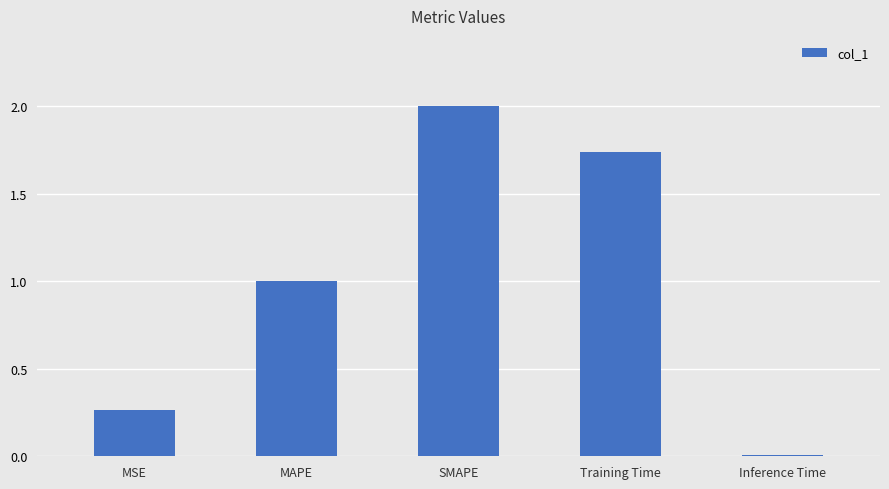

List the labels in order of value, smallest first.

Inference Time, MSE, MAPE, Training Time, SMAPE